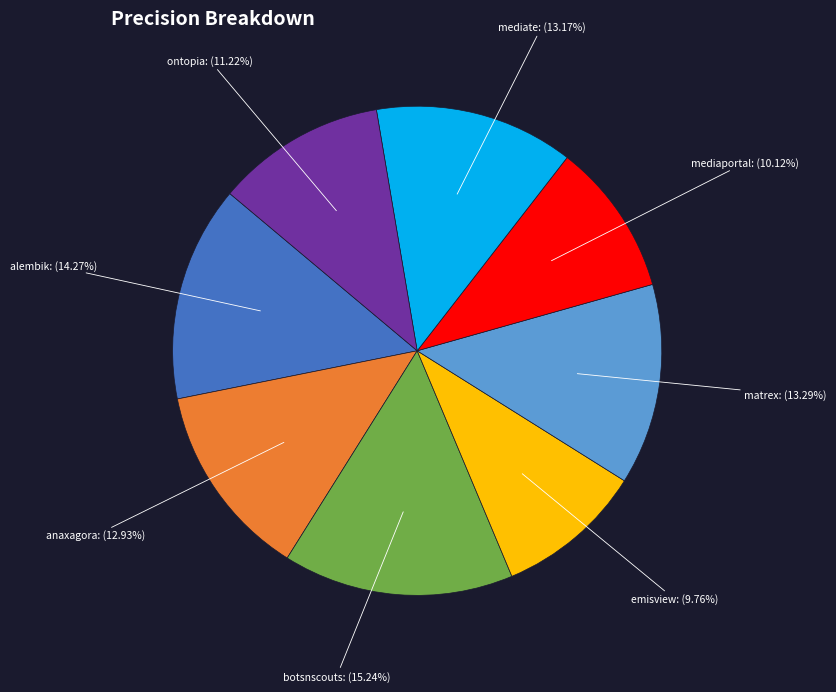

Does any single category account for the majority?

No